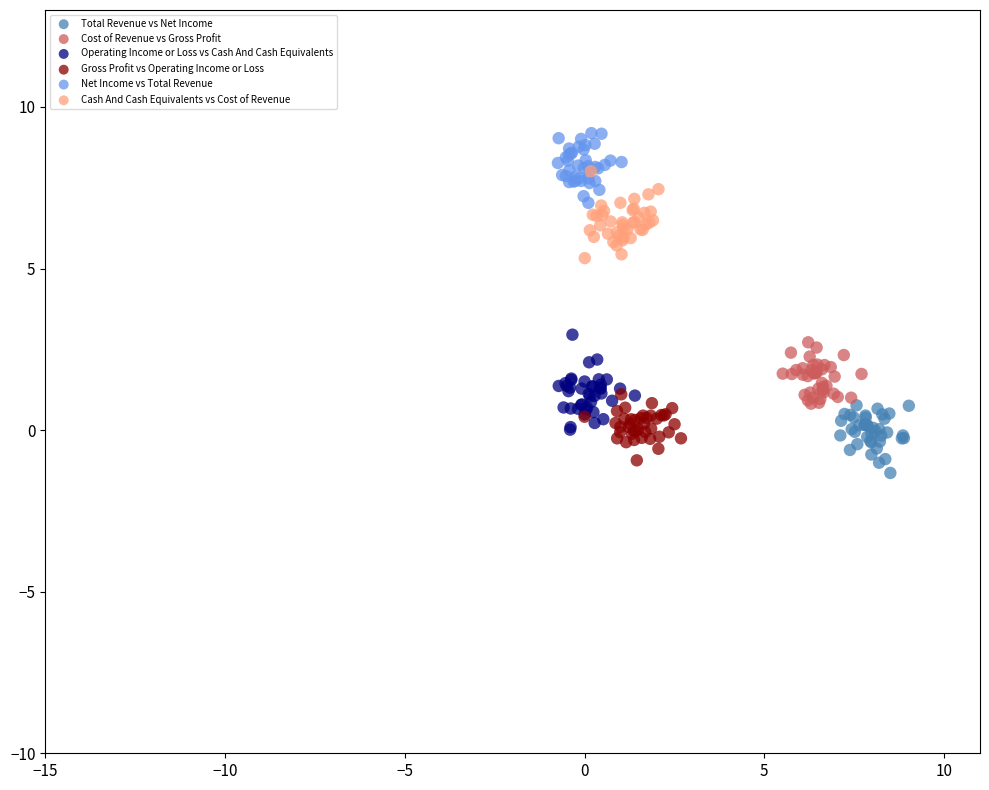

What are all the series names shown in the legend?

Total Revenue vs Net Income, Cost of Revenue vs Gross Profit, Operating Income or Loss vs Cash And Cash Equivalents, Gross Profit vs Operating Income or Loss, Net Income vs Total Revenue, Cash And Cash Equivalents vs Cost of Revenue